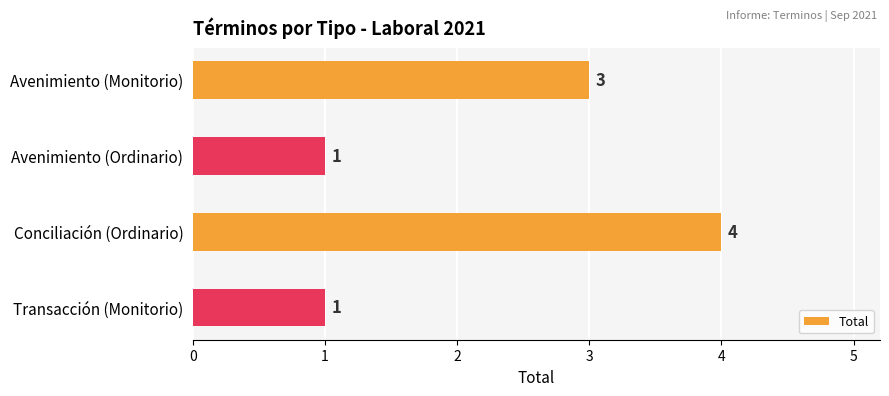

Reading bottom to top, extract all data points from this chart.

1	4	1	3